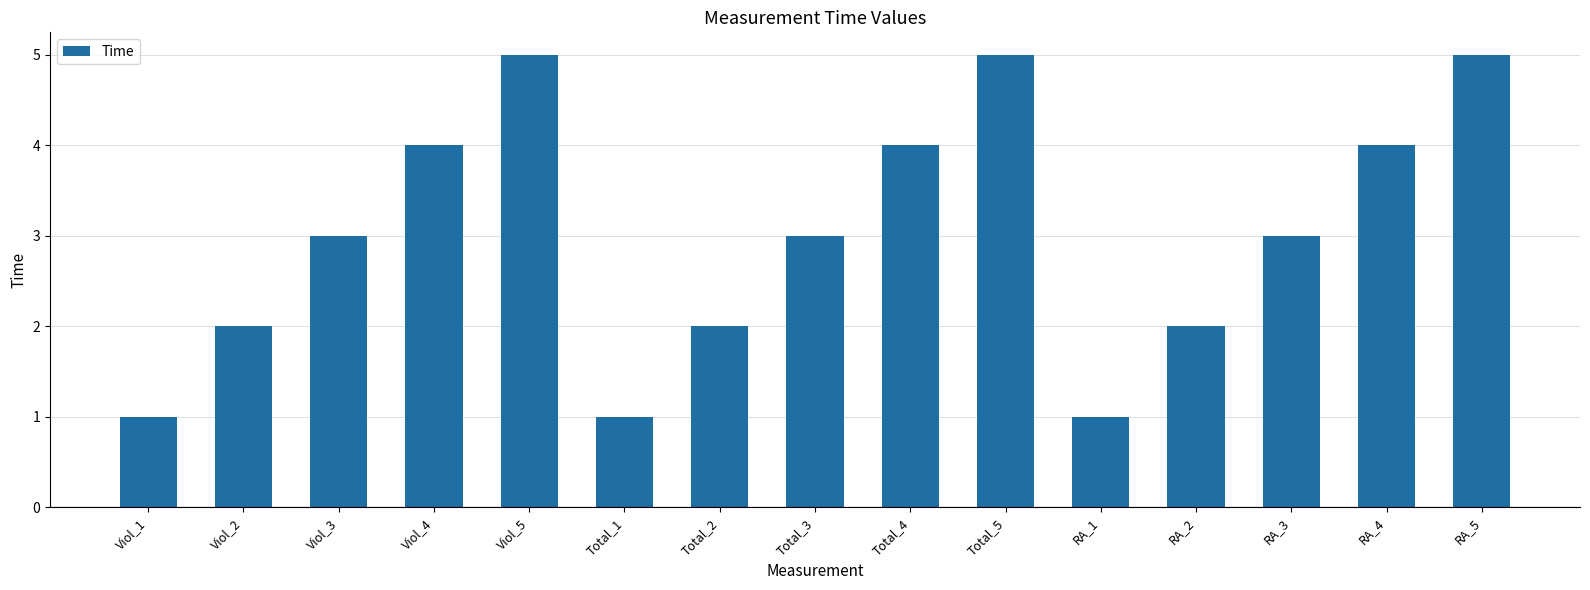

What is the sum of all values?

45